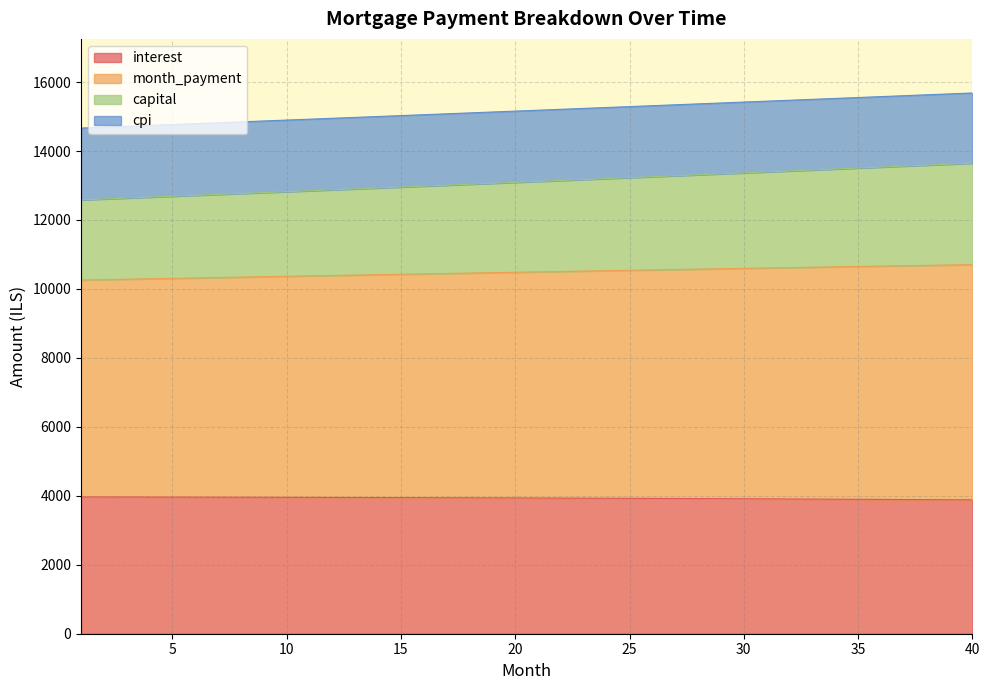

Is it true that interest equals 6278.1 at 10?

False